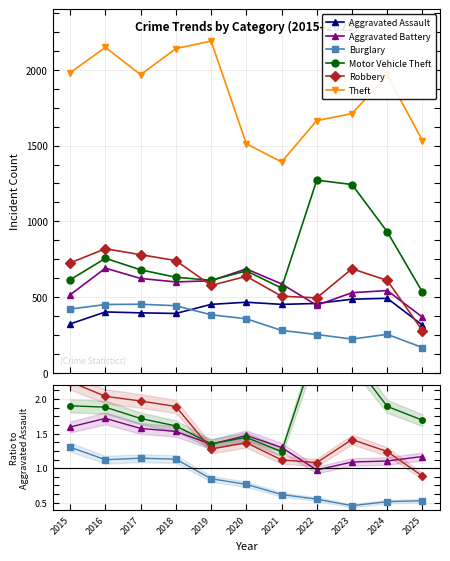

At which category does Burglary reach its first local peak?

2017